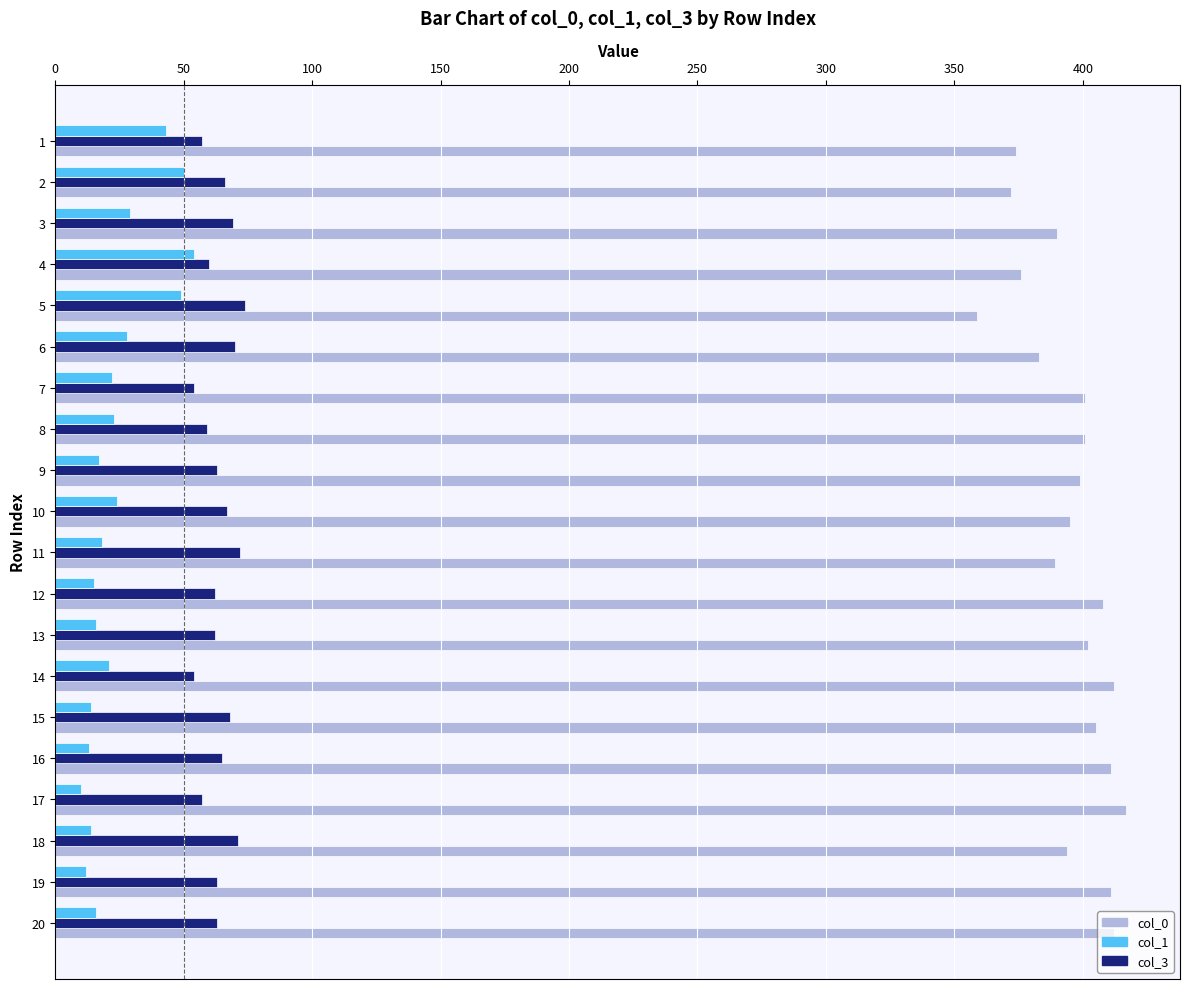

Which series has the largest total across all categories?

col_0